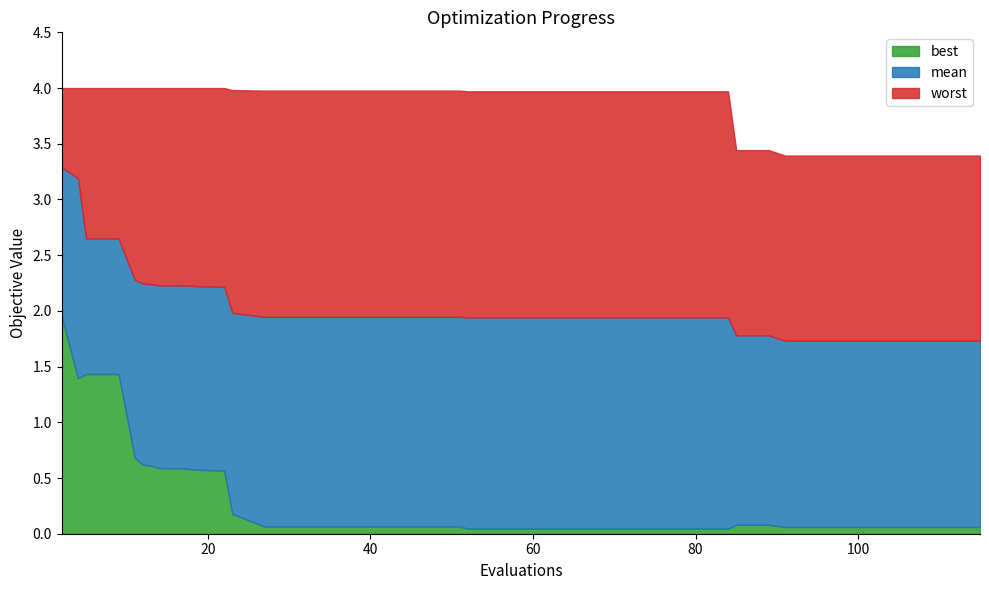

Rank the series at 4 from lowest to highest value.

best, mean, worst